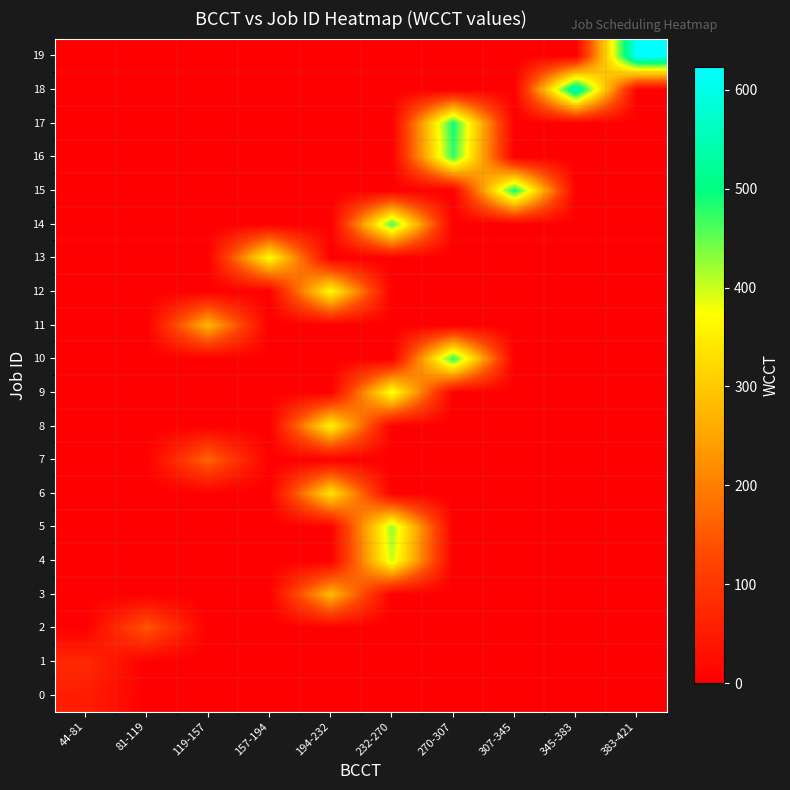

At which category does the chart reach its peak across all series?

383-421